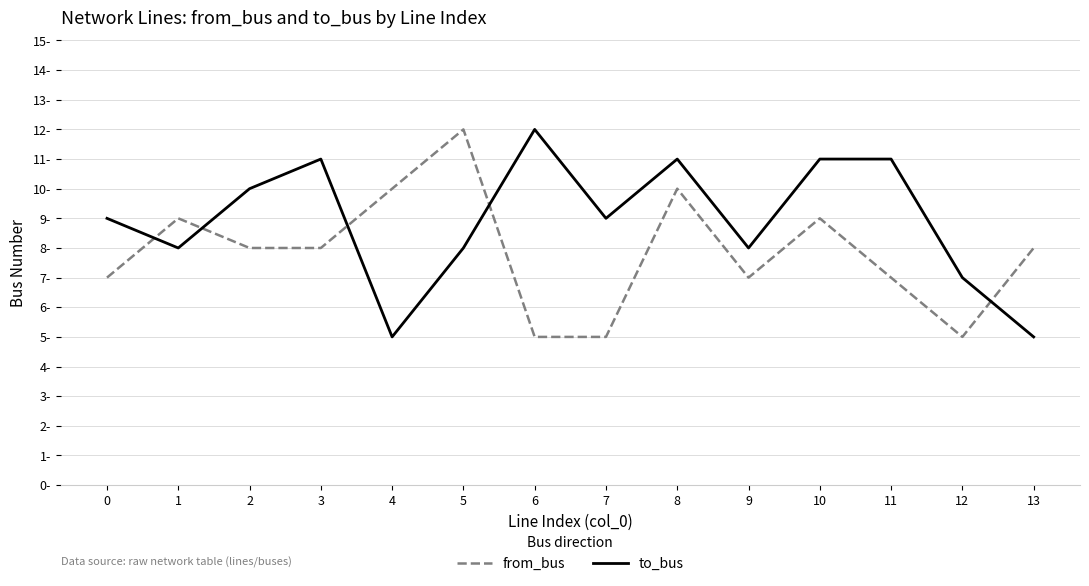

Reading left to right, what are all the values shown in this chart?

from_bus: 7	9	8	8	10	12	5	5	10	7	9	7	5	8
to_bus: 9	8	10	11	5	8	12	9	11	8	11	11	7	5